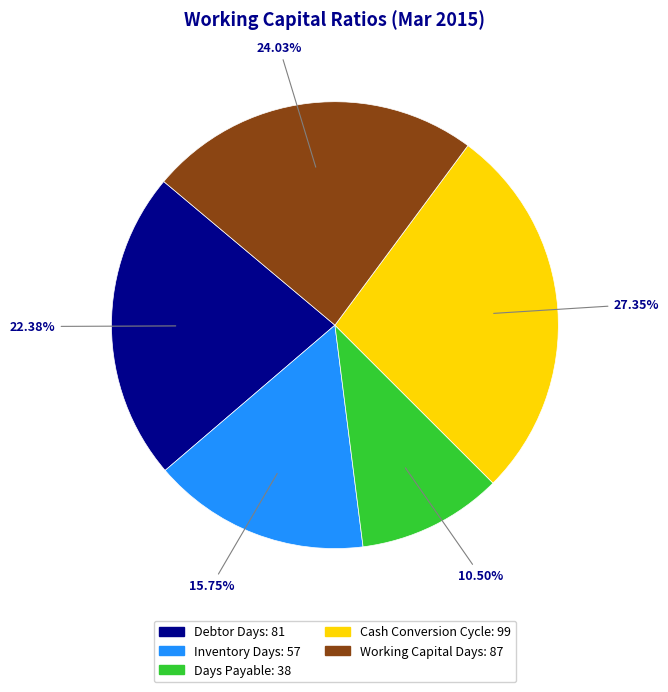

What is the smallest slice in the pie chart?

Days Payable